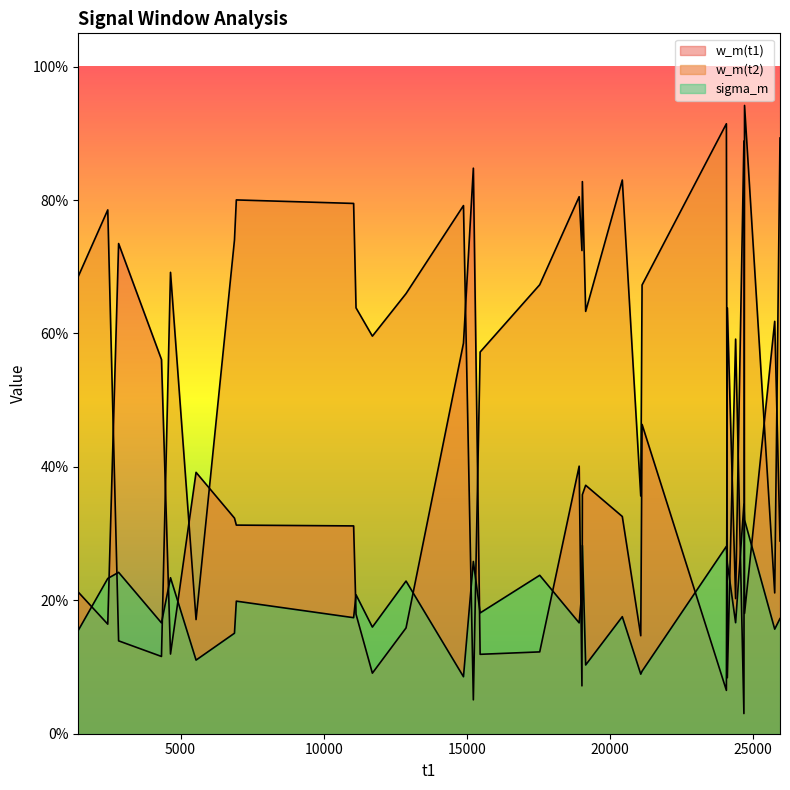

How many interior local valleys does the w_m(t2) series have?

10